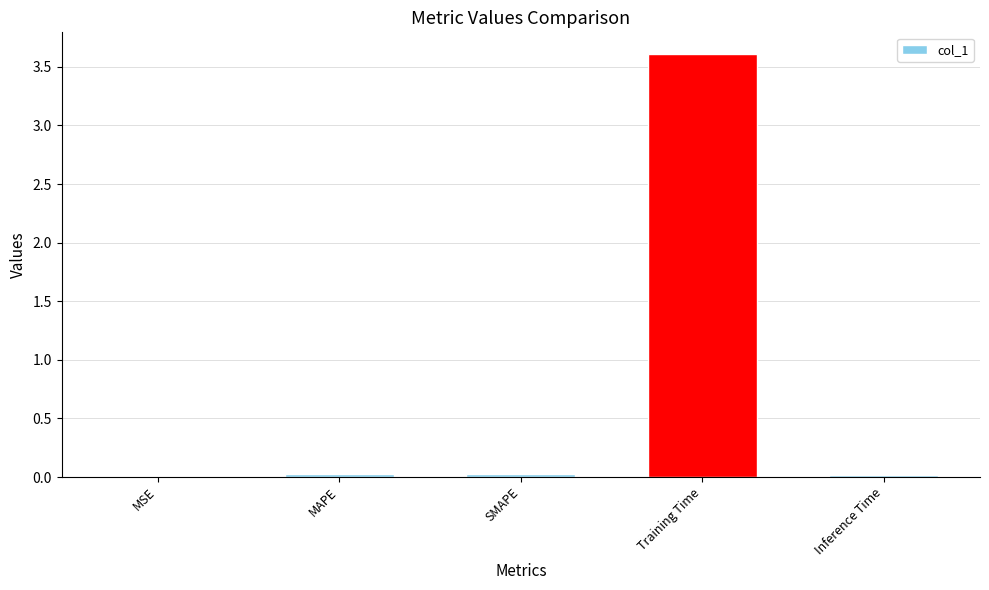

Is it true that the value at MSE is 0.0?

True